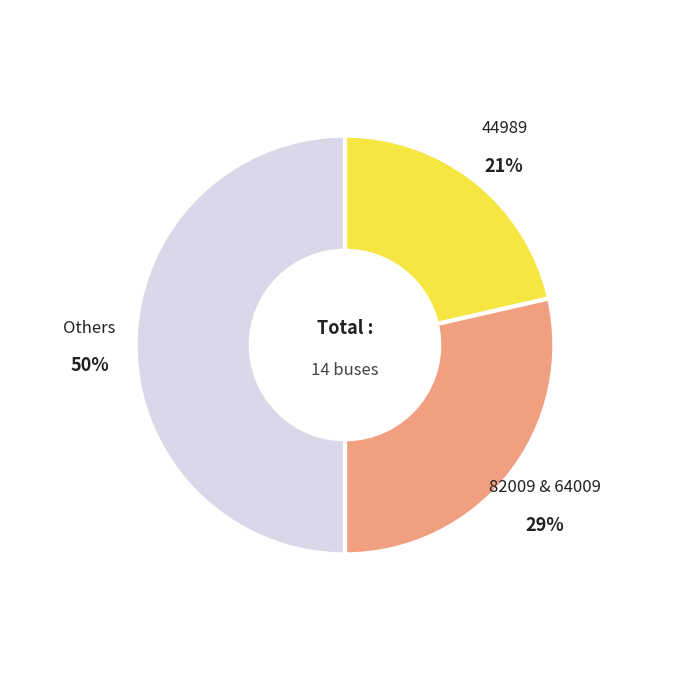

To the nearest percent, what is the average slice percentage?

33%